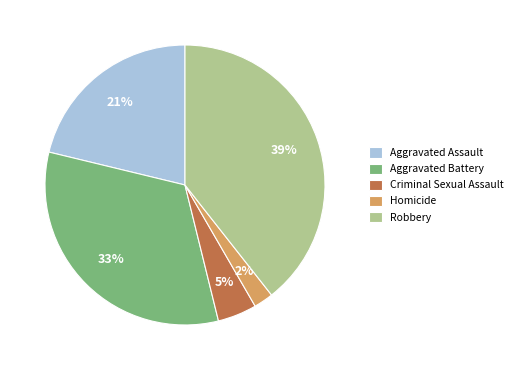

Between Criminal Sexual Assault and Homicide, which is larger?

Criminal Sexual Assault